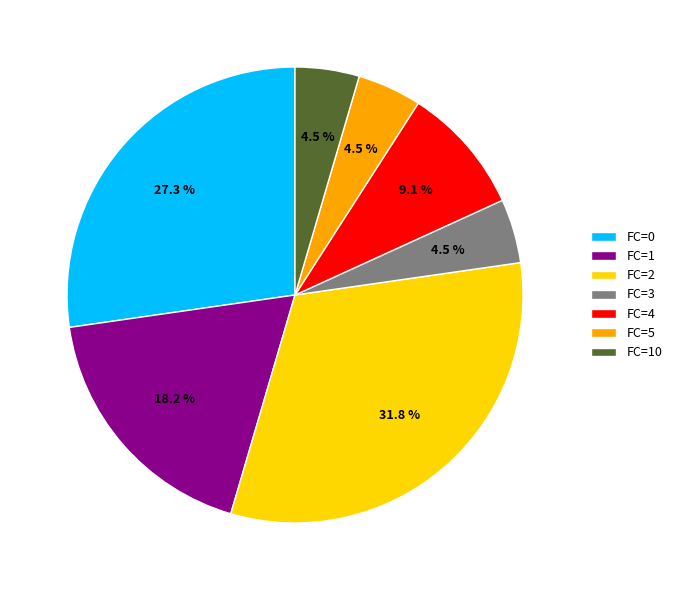

To the nearest percent, what is the average slice percentage?

14%